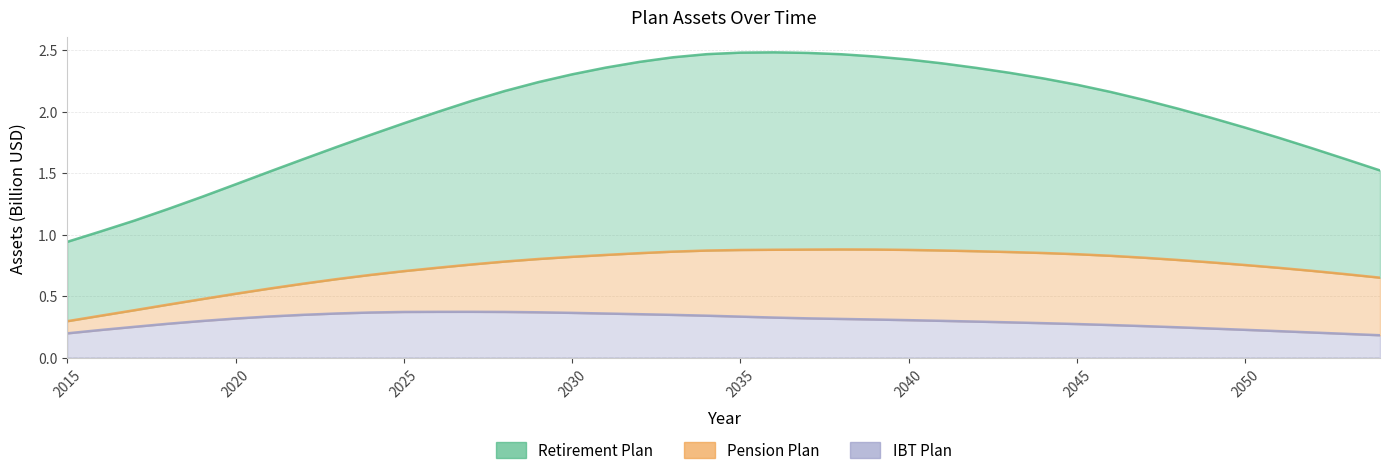

Rank the categories by IBT Plan value from lowest to highest.

2054, 2053, 2015, 2052, 2051, 2016, 2050, 2049, 2048, 2017, 2047, 2046, 2045, 2018, 2044, 2043, 2042, 2019, 2041, 2040, 2039, 2038, 2020, 2037, 2036, 2035, 2021, 2034, 2033, 2022, 2032, 2031, 2023, 2030, 2024, 2029, 2025, 2028, 2026, 2027